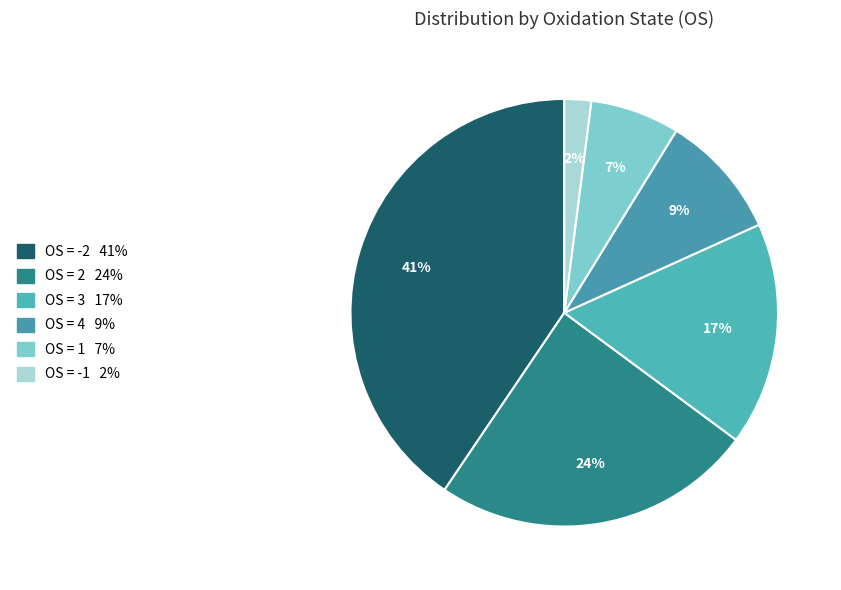

To the nearest percent, what is the average slice percentage?

17%